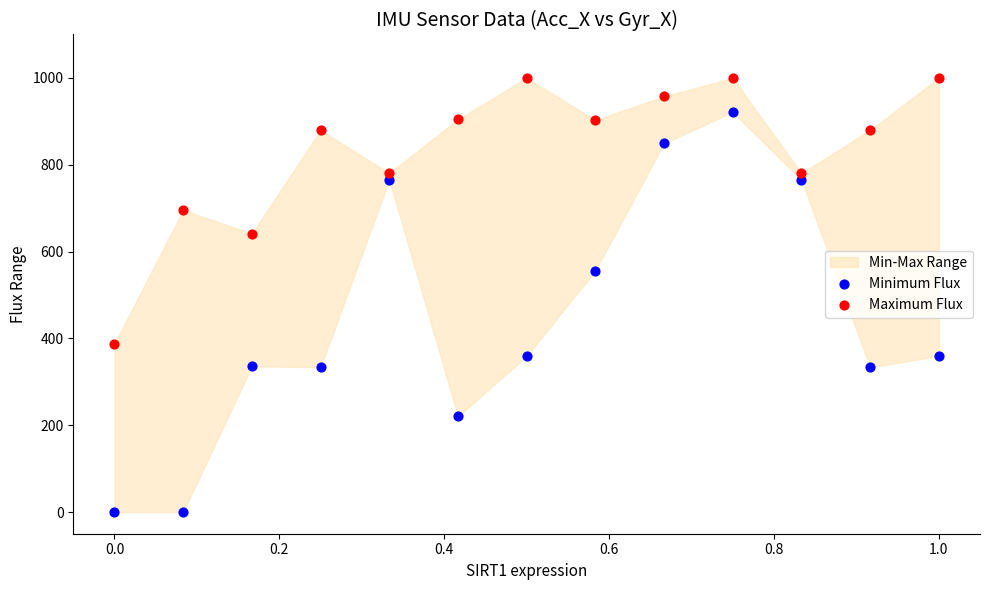

Across all series, what Y value is closest to 500?

555.8